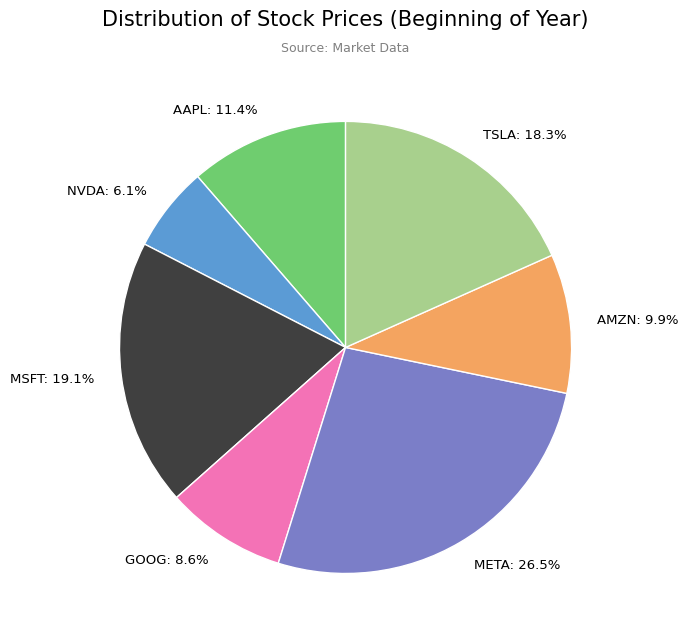

Rank the categories by value from lowest to highest.

NVDA, GOOG, AMZN, AAPL, TSLA, MSFT, META